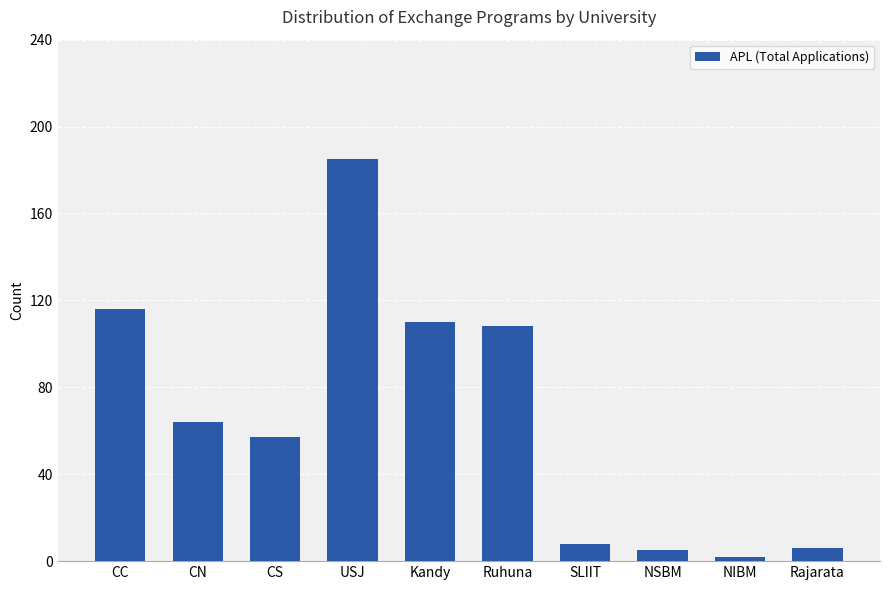

Between CN and NSBM, which is larger?

CN